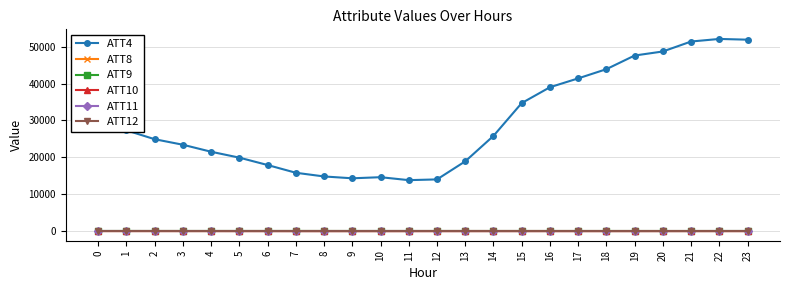

True or false: ATT9 has a value of 13.8 at 5.

True